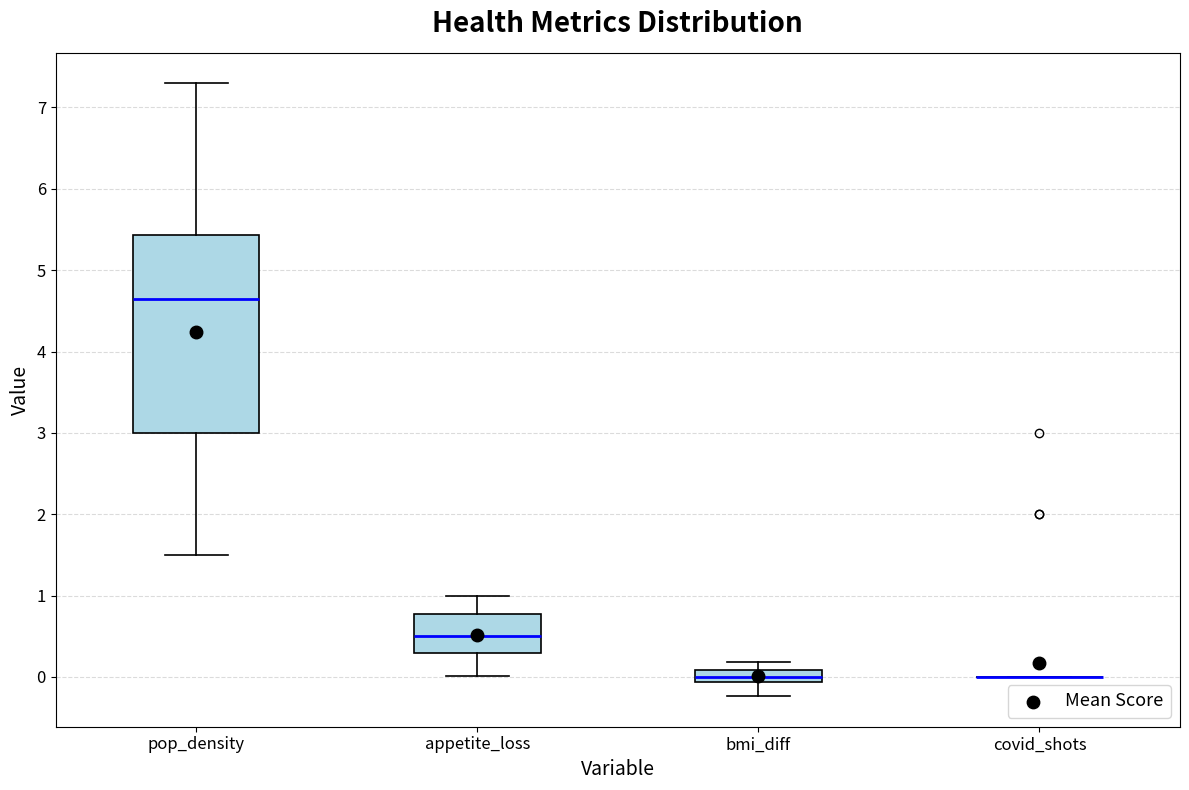

Where does the median line of the box for bmi_diff sit on the y-axis? The values are not printed on the chart, so give them approximately, as read against the axis.

0.0